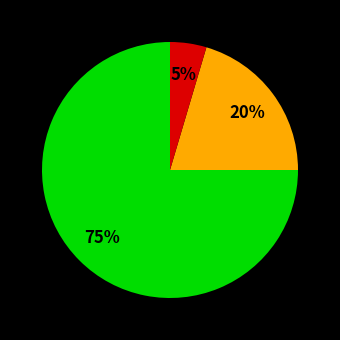

Count the number of slices in the pie.

3